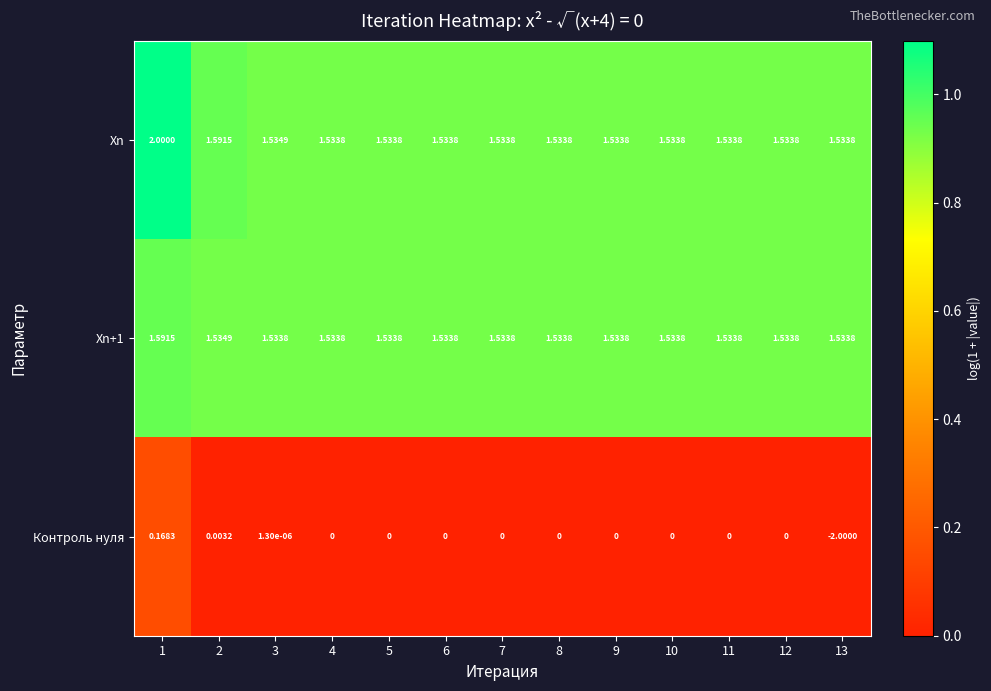

Which series changed the most between 1 and 9?

Xn